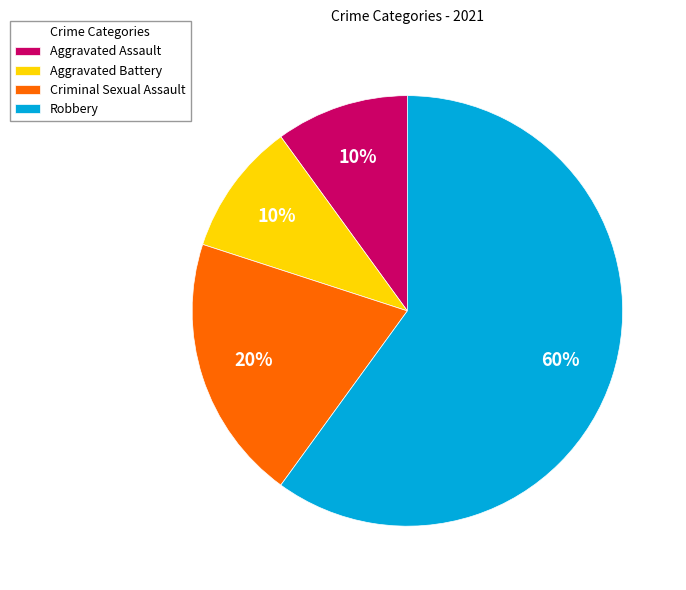

The Criminal Sexual Assault slice represents 32% of the pie. True or false?

False